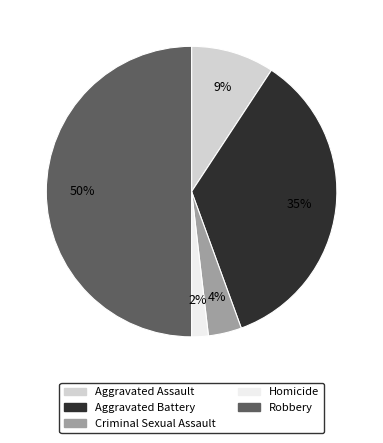

To the nearest percent, what portion does Robbery represent?

50%